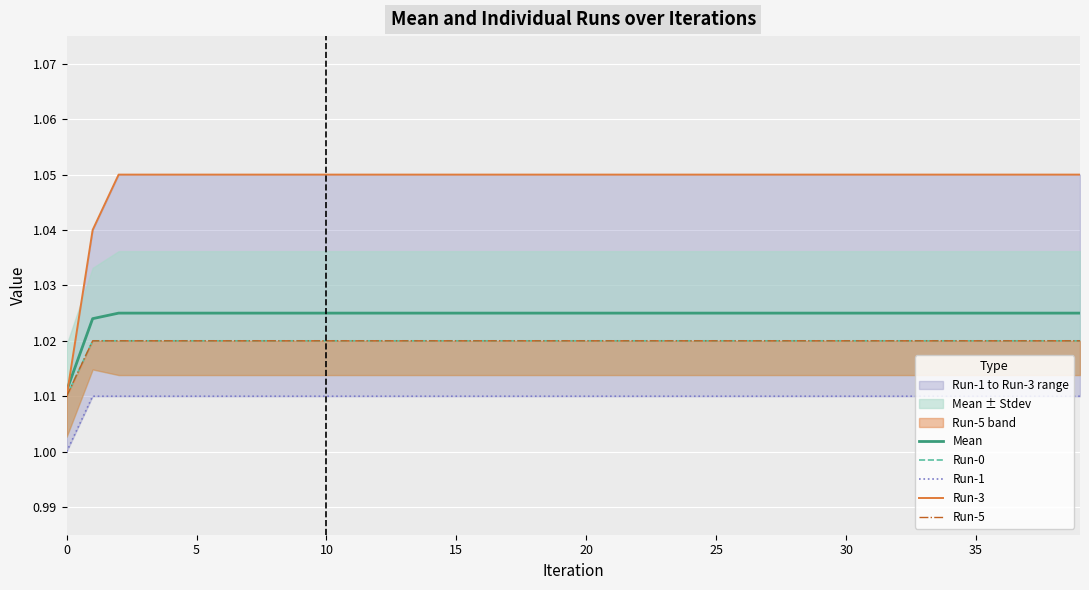

True or false: Mean has a value of 1.8 at 20.

False